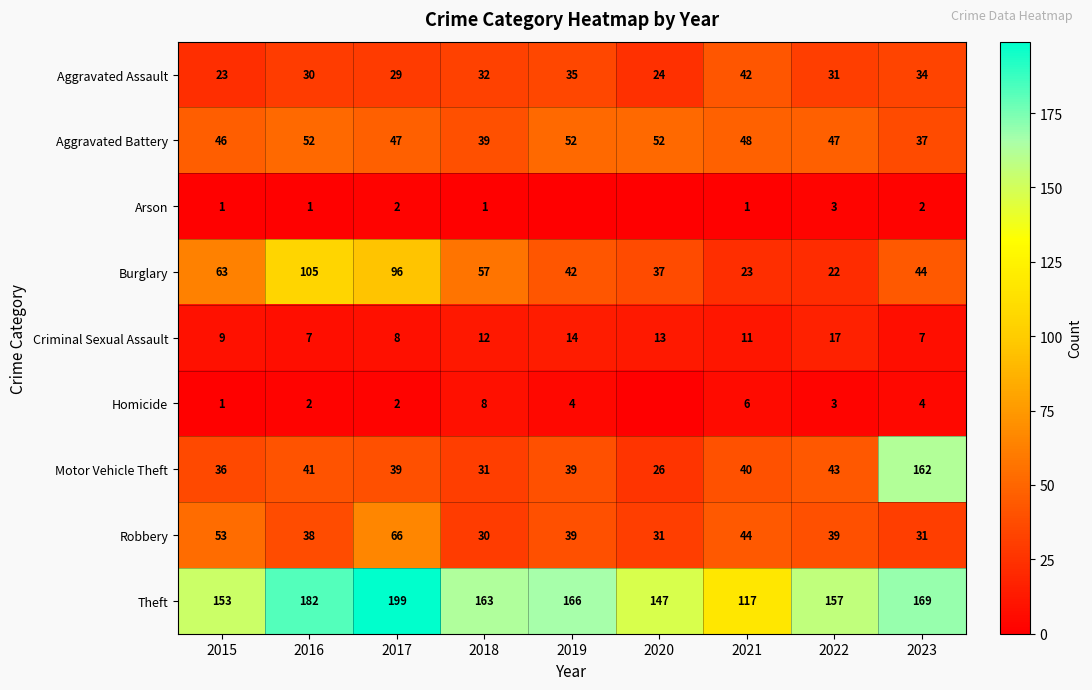

At which label does Aggravated Assault first exceed 31?

2018